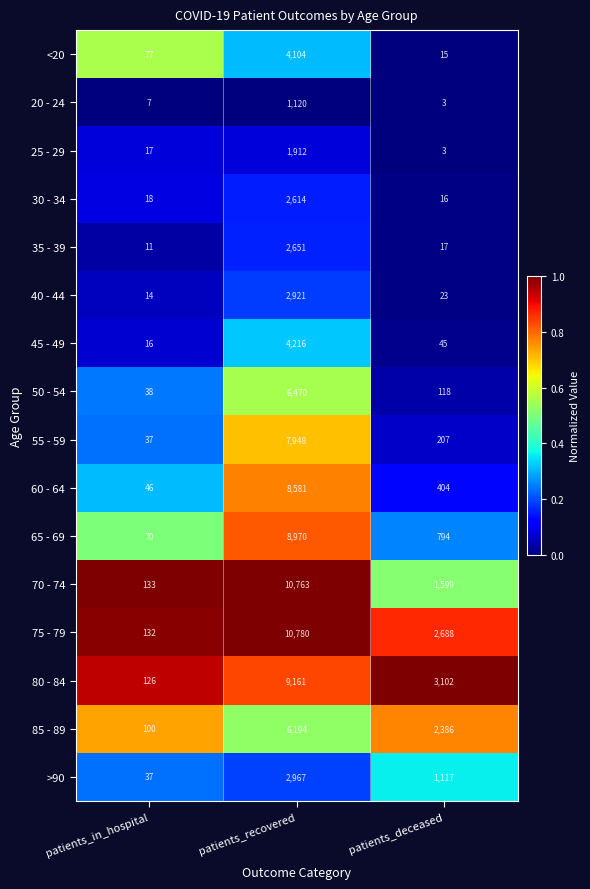

What is the total value across all series at patients_deceased?

12537